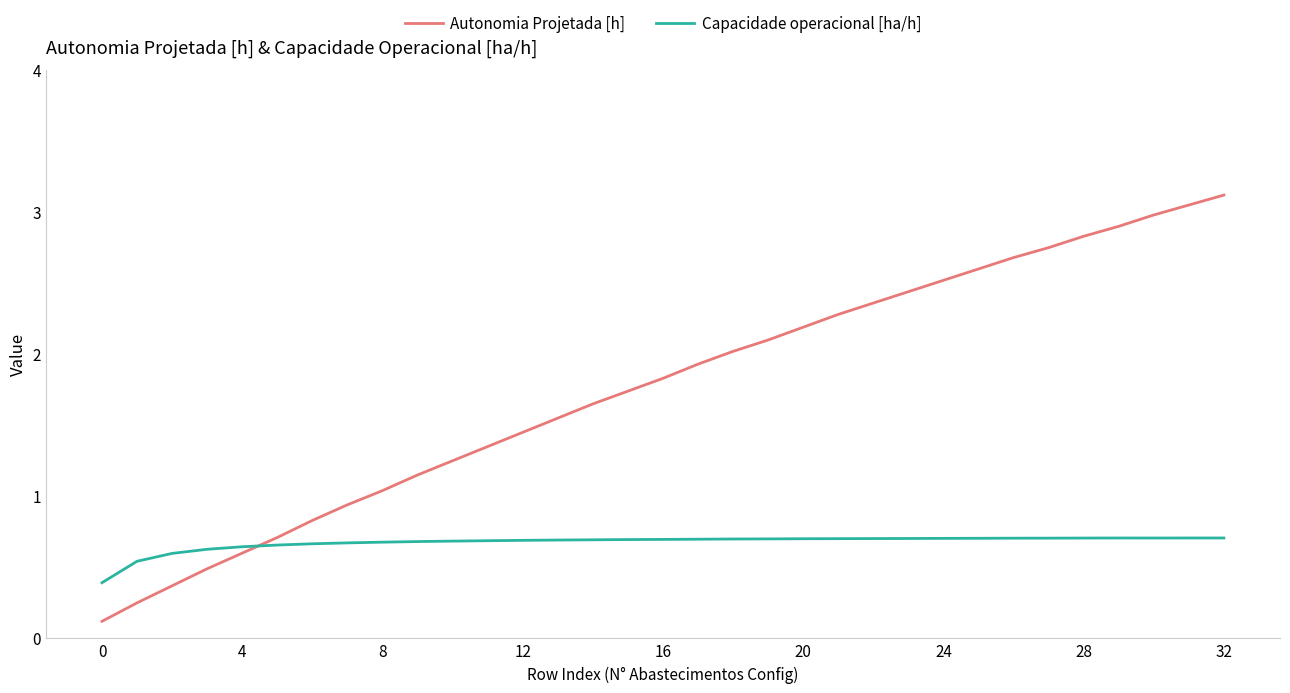

What is the greatest value displayed?

3.1